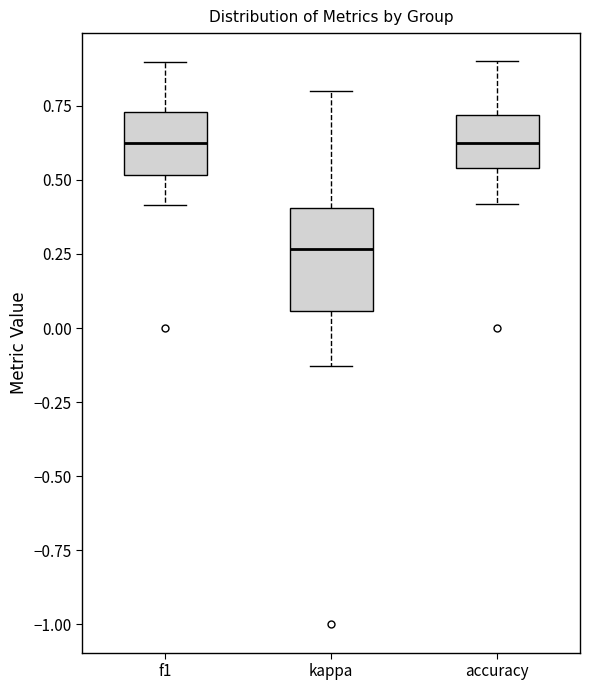

Which box has the lowest median line?

kappa